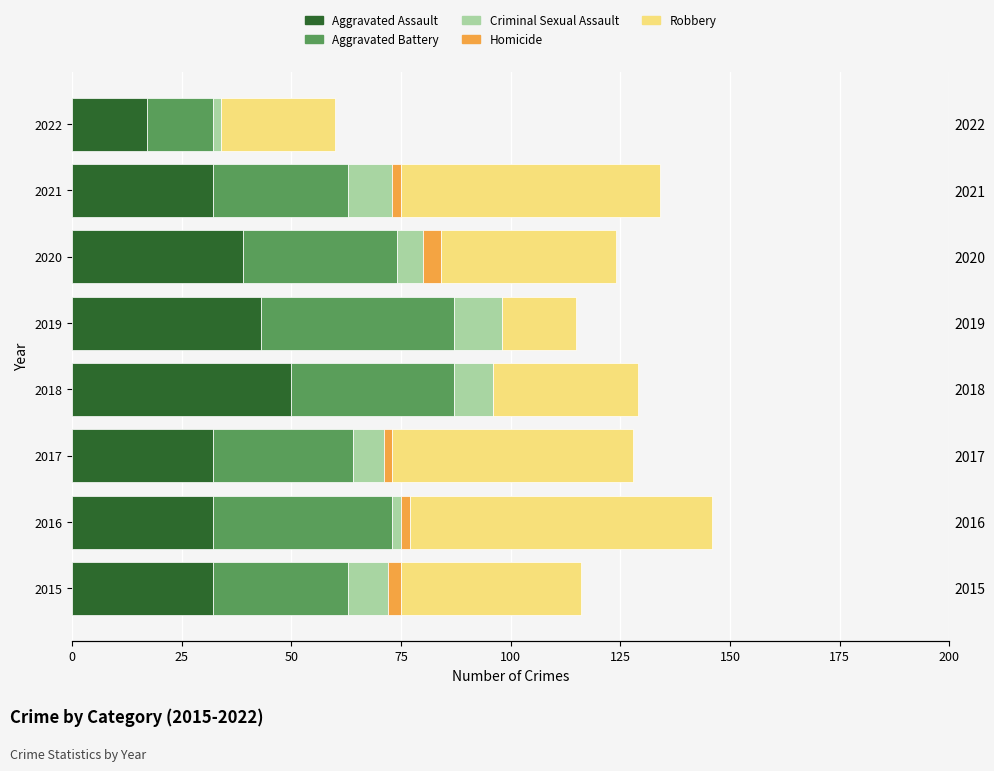

Reading left to right, list all the values displayed in this chart.

Aggravated Assault: 32	32	32	50	43	39	32	17
Aggravated Battery: 31	41	32	37	44	35	31	15
Criminal Sexual Assault: 9	2	7	9	11	6	10	2
Homicide: 3	2	2	0	0	4	2	0
Robbery: 41	69	55	33	17	40	59	26